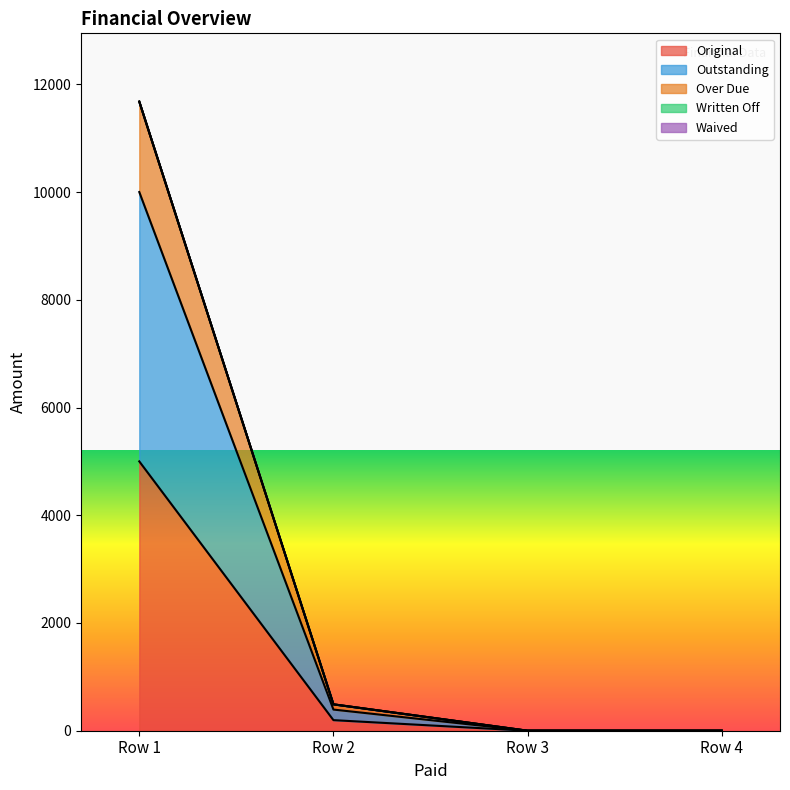

What is the difference between the Original values at 0 and 0?

5000.0